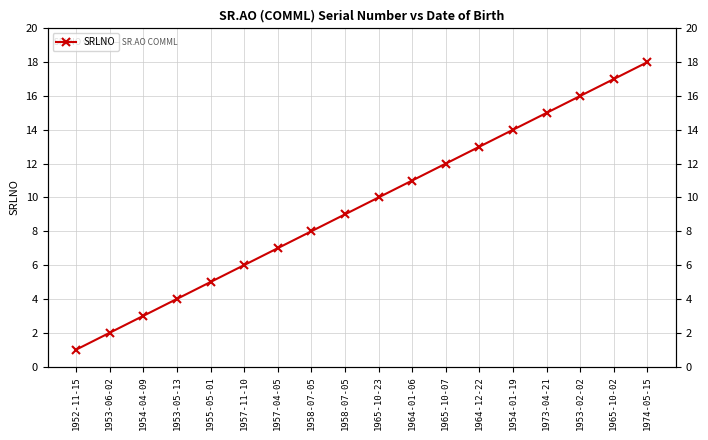

How many series are shown in this chart?

1